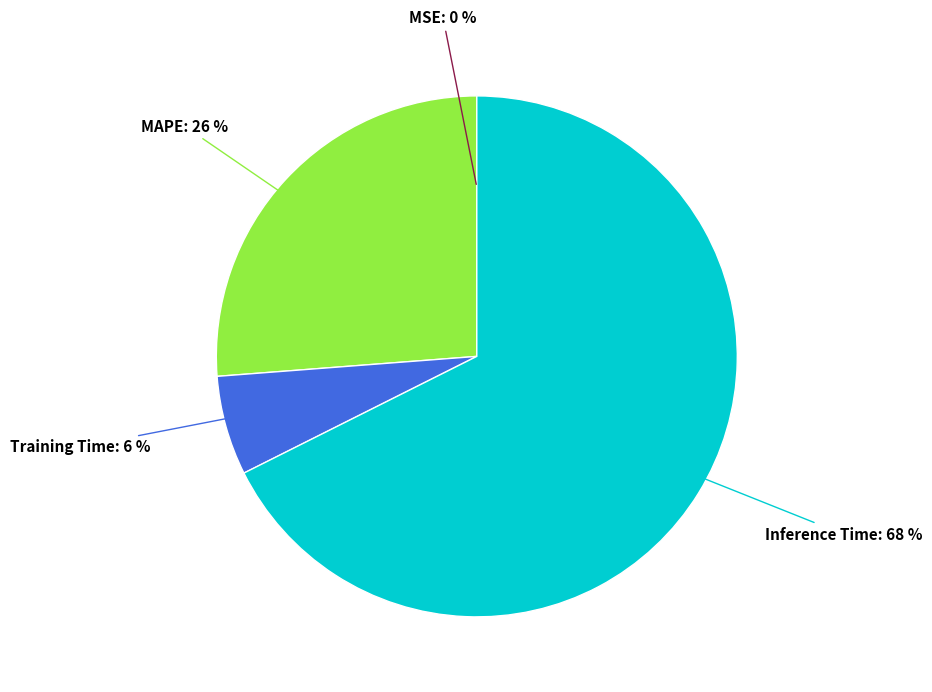

Is there a majority slice in this chart?

Yes